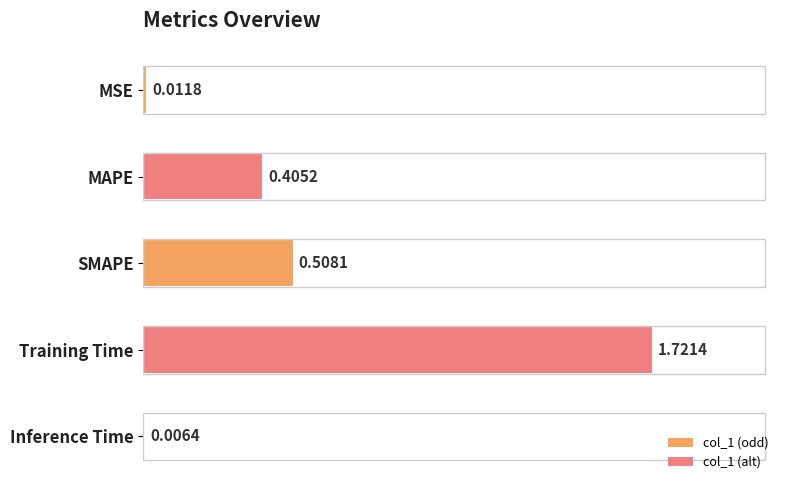

Which has a higher value, Training Time or Inference Time?

Training Time